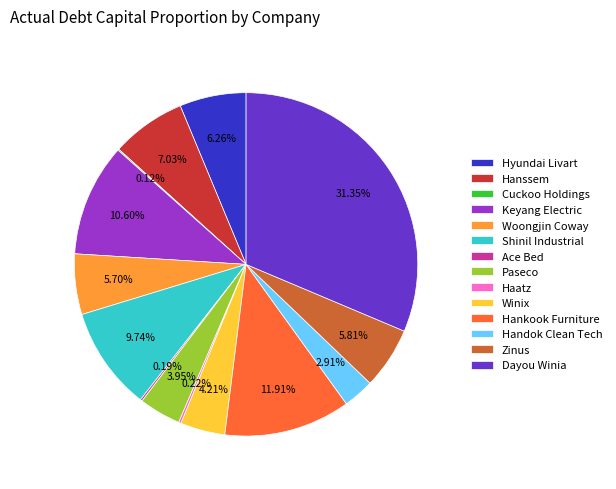

What is the largest slice in the pie chart?

Dayou Winia